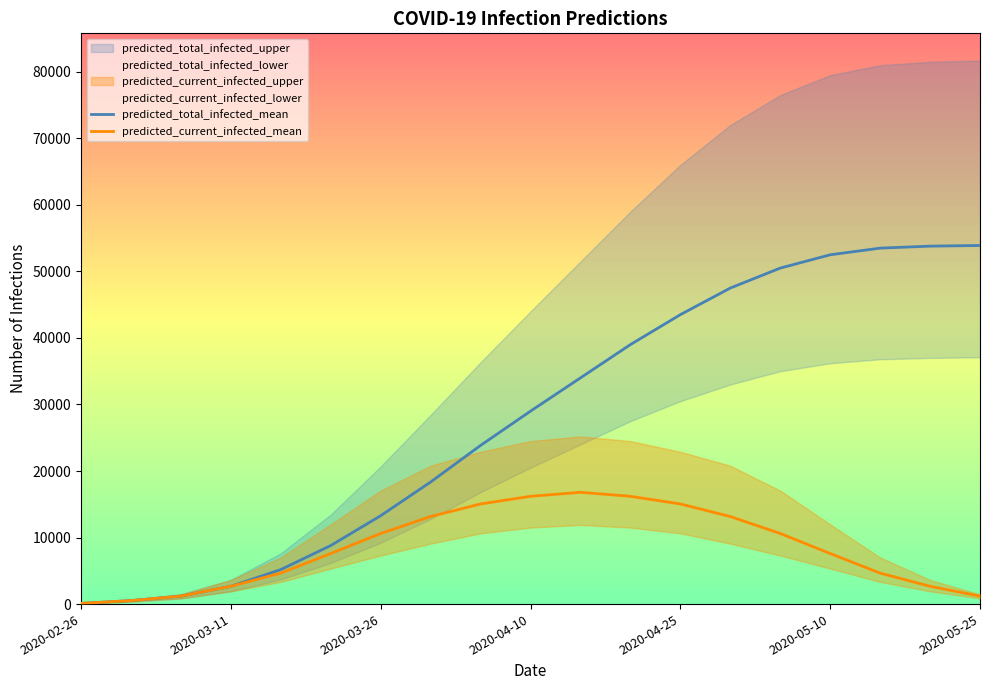

At which label is predicted_total_infected_mean closest to 27002?

2020-04-10